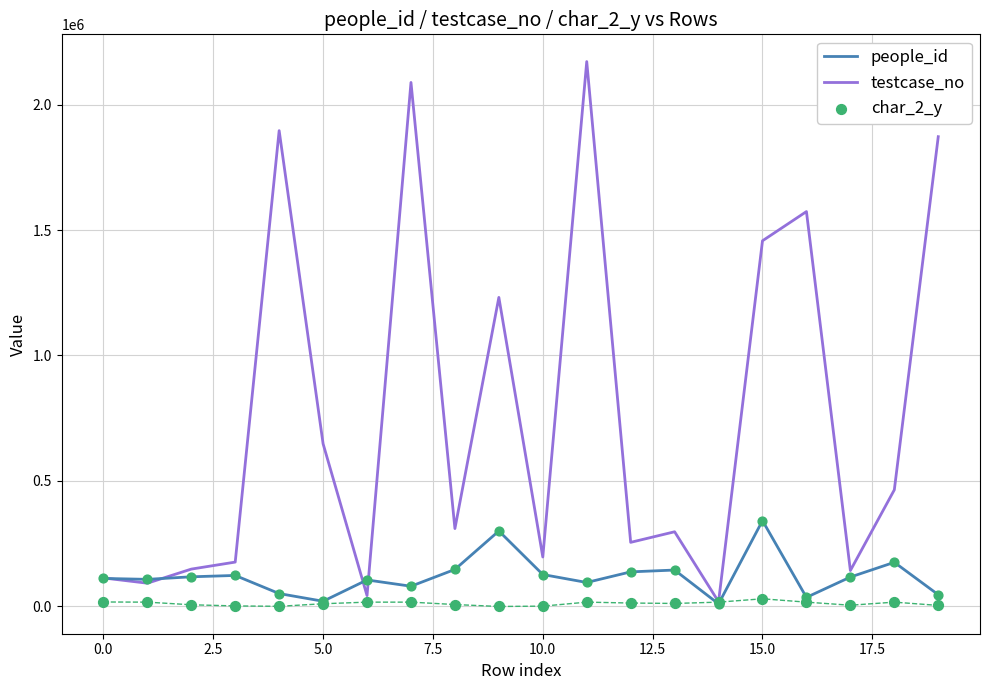

Which series has the largest total across all categories?

testcase_no